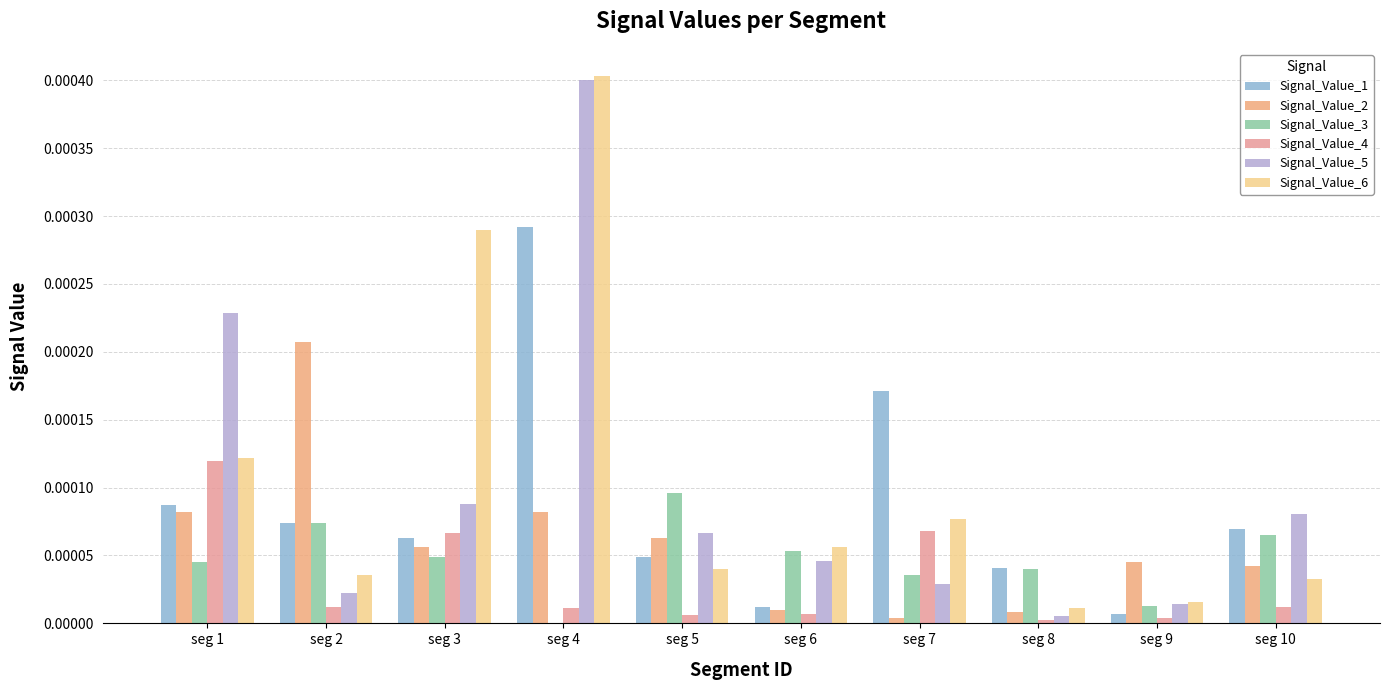

How many categories are shown in the chart?

10